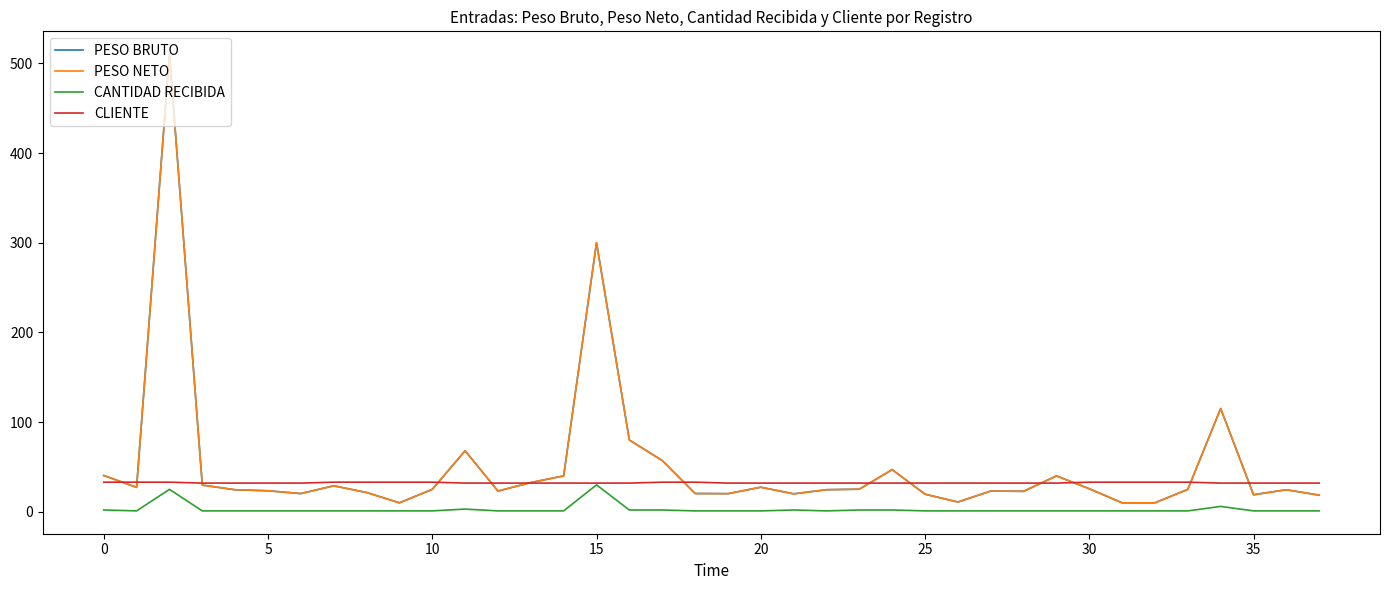

Is this an area chart (filled region under the line)?

No